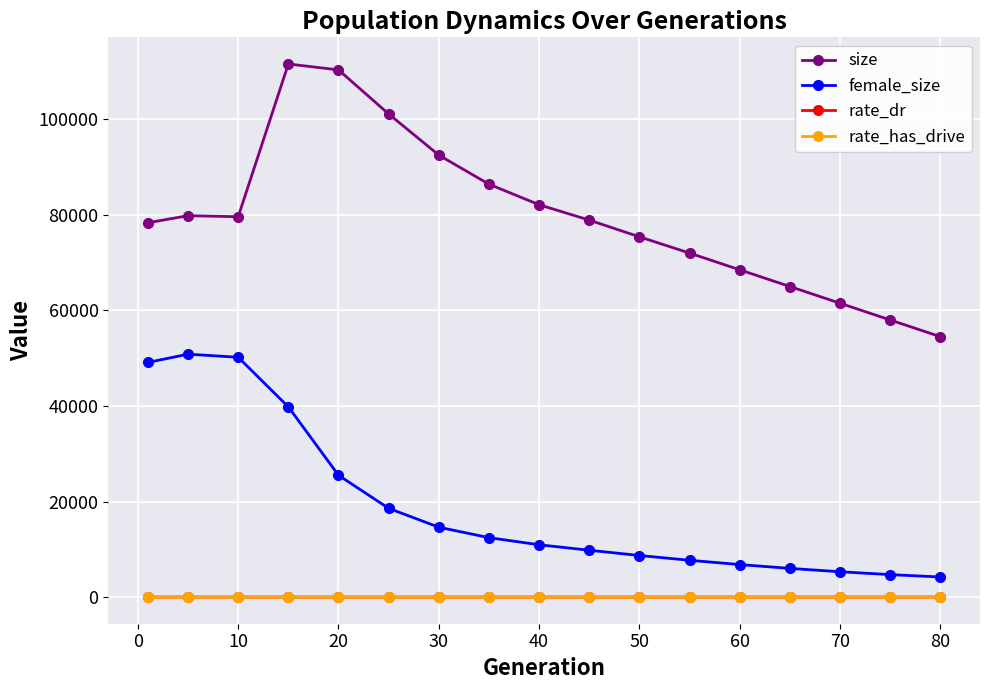

Which series has the largest total across all categories?

size